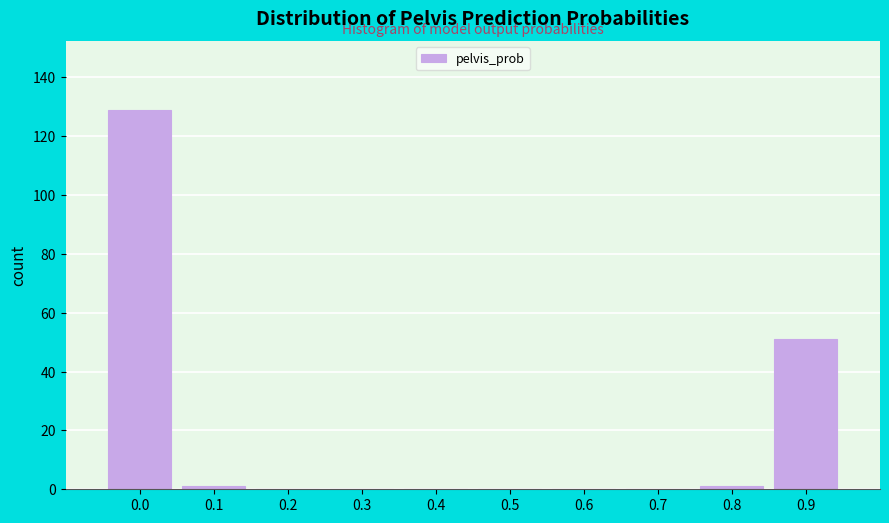

Reading left to right, what are all the values shown in this chart?

0.0=129	0.1=1	0.2=0	0.3=0	0.4=0	0.5=0	0.6=0	0.7=0	0.8=1	0.9=51